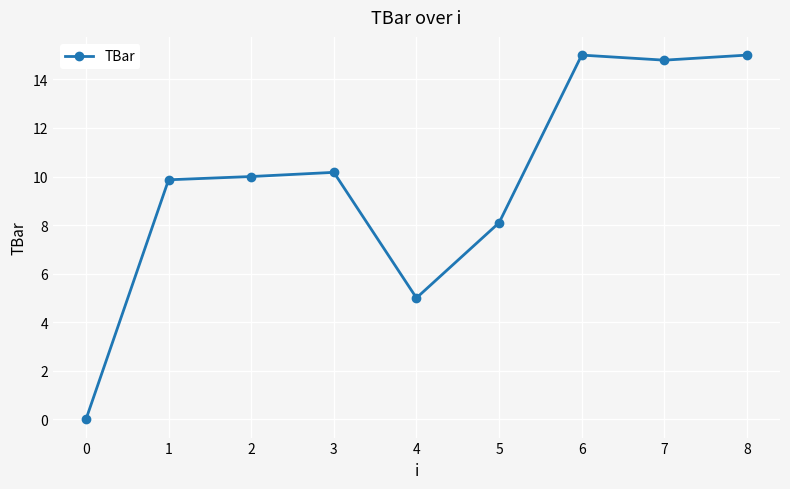

Reading right to left, what are all the values shown in this chart?

15.0	14.8	15.0	8.1	5.0	10.2	10.0	9.9	0.0